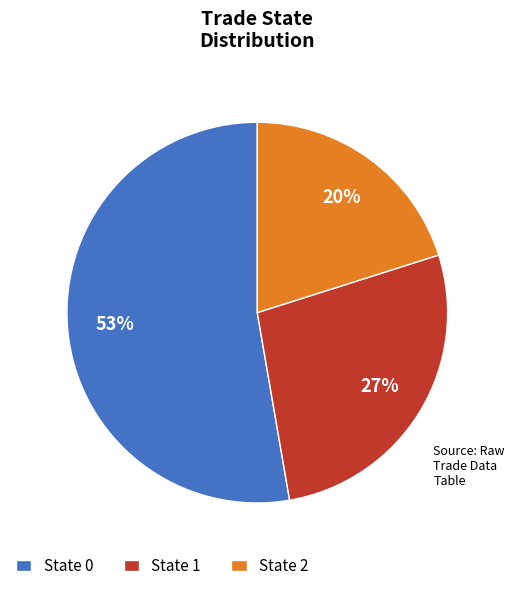

To the nearest percent, what is the average slice percentage?

33%